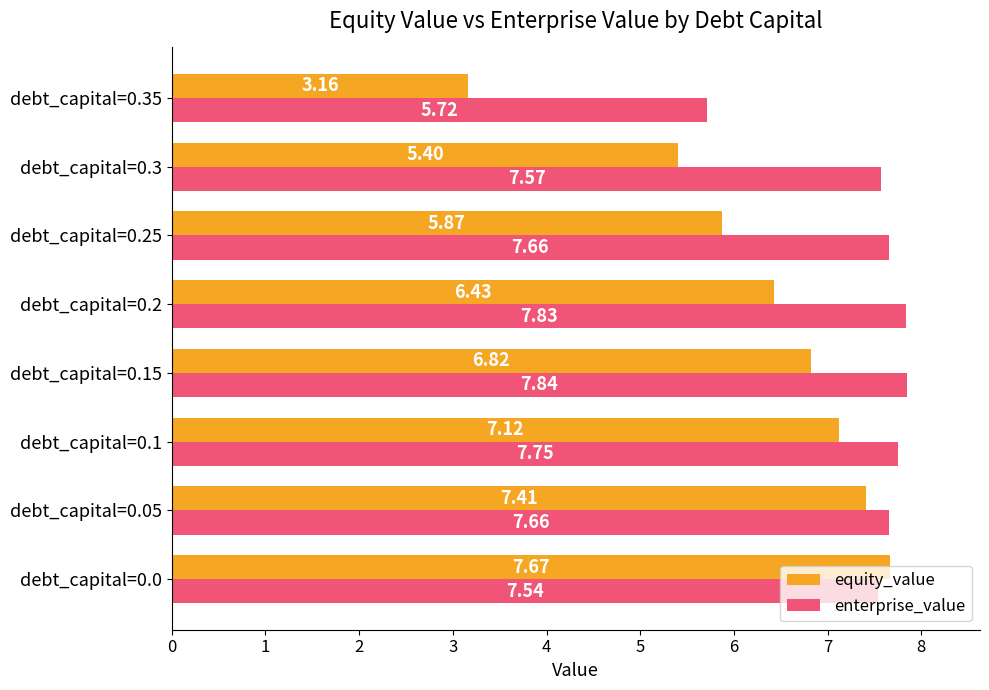

List the labels in order of equity_value value, largest first.

debt_capital=0.0, debt_capital=0.05, debt_capital=0.1, debt_capital=0.15, debt_capital=0.2, debt_capital=0.25, debt_capital=0.3, debt_capital=0.35